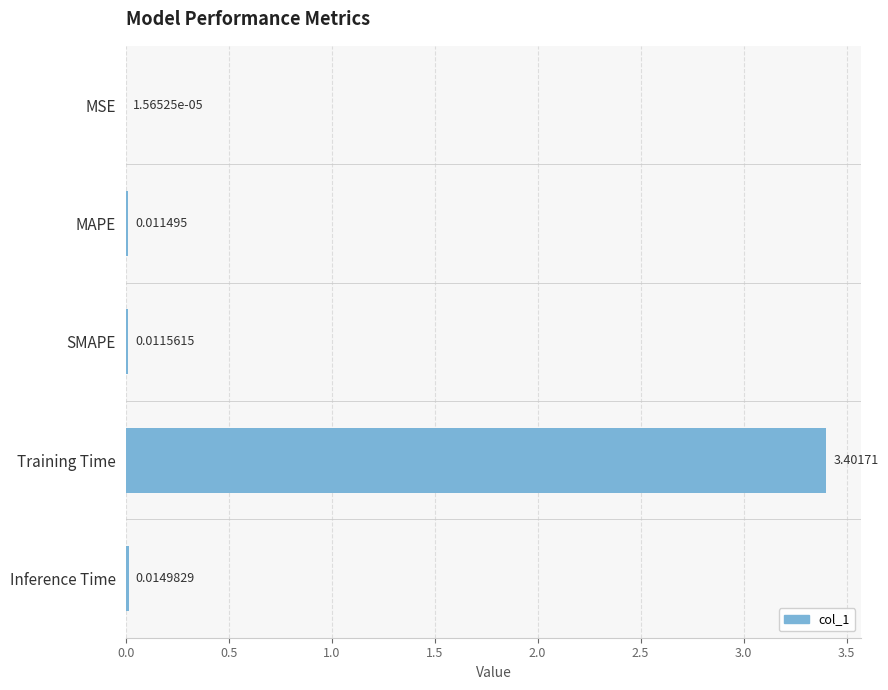

What is the sum of all values?

3.4